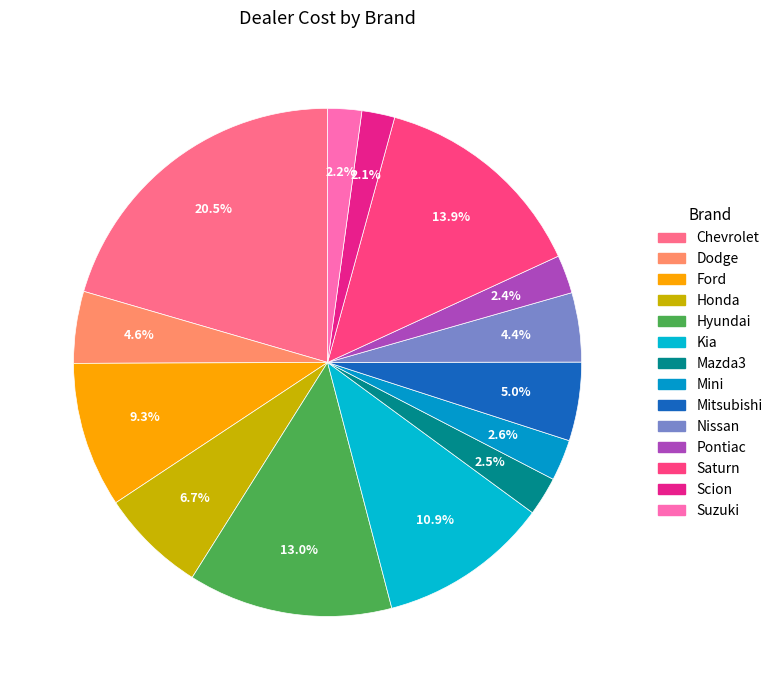

Count the number of slices in the pie.

14